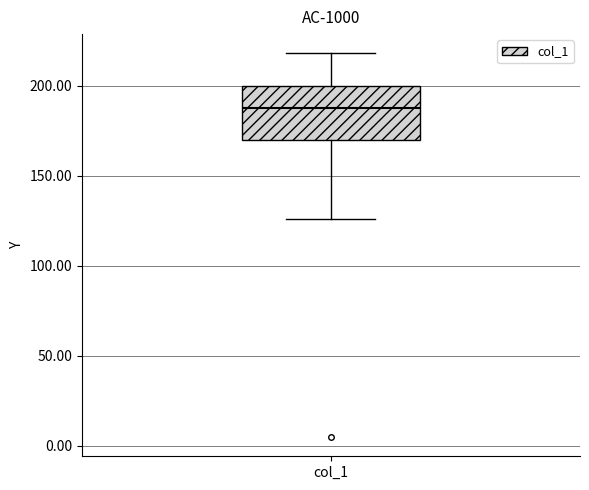

Transcribe this box plot: give where the median line is, the range the box spans, and where the two whiskers end, as read against the y-axis. The values are not printed on the chart, so give them approximately, as read against the axis.

median 190, box 170 to 200, whiskers 125 to 220